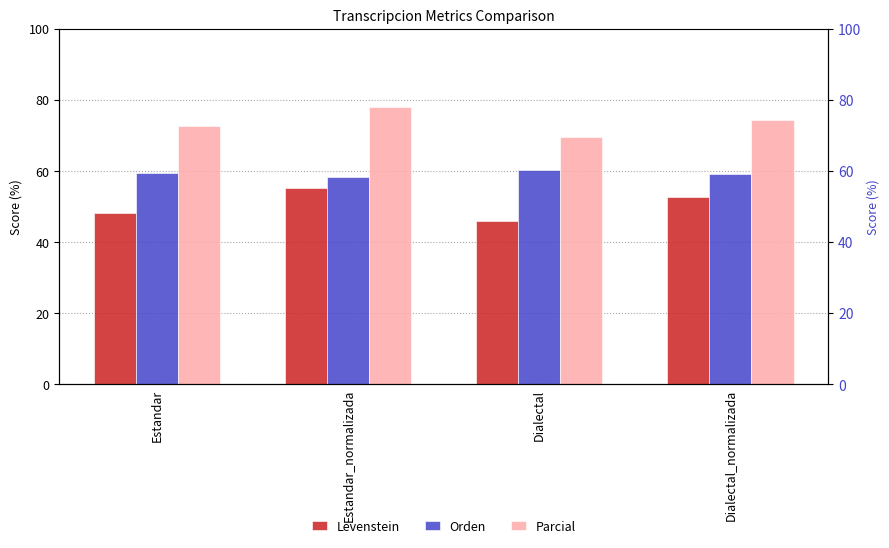

What is the label of the 1st bar from the left?

Estandar